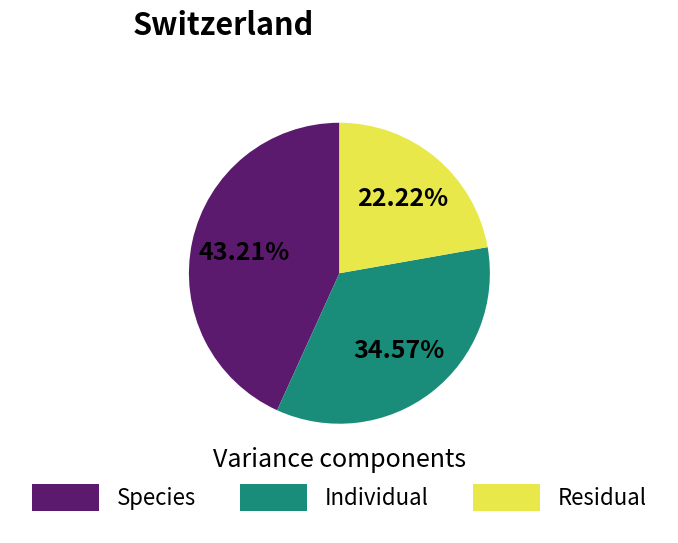

Is there any slice that represents more than half of the pie?

No